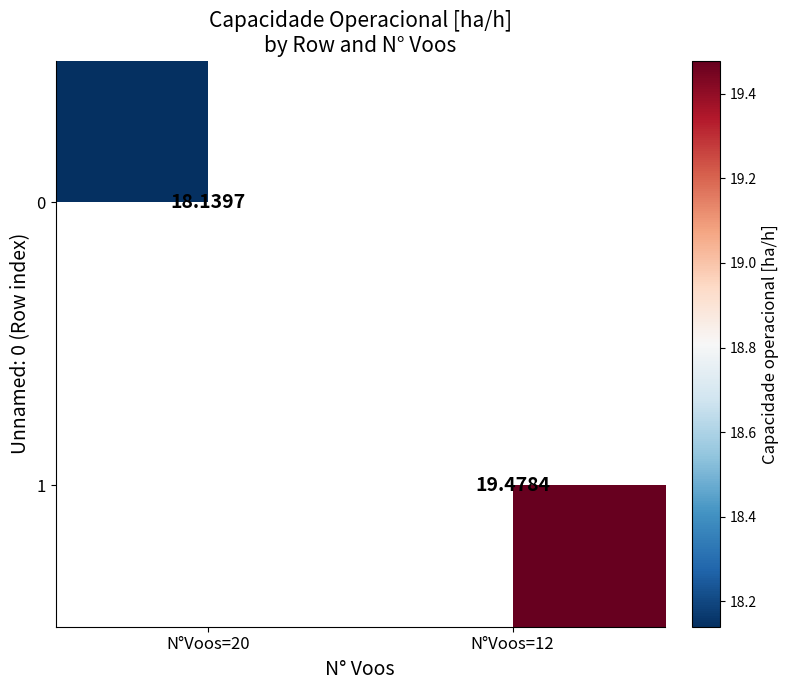

Is the value of 0 at N°Voos=20 greater than the value of 1 at N°Voos=12?

No